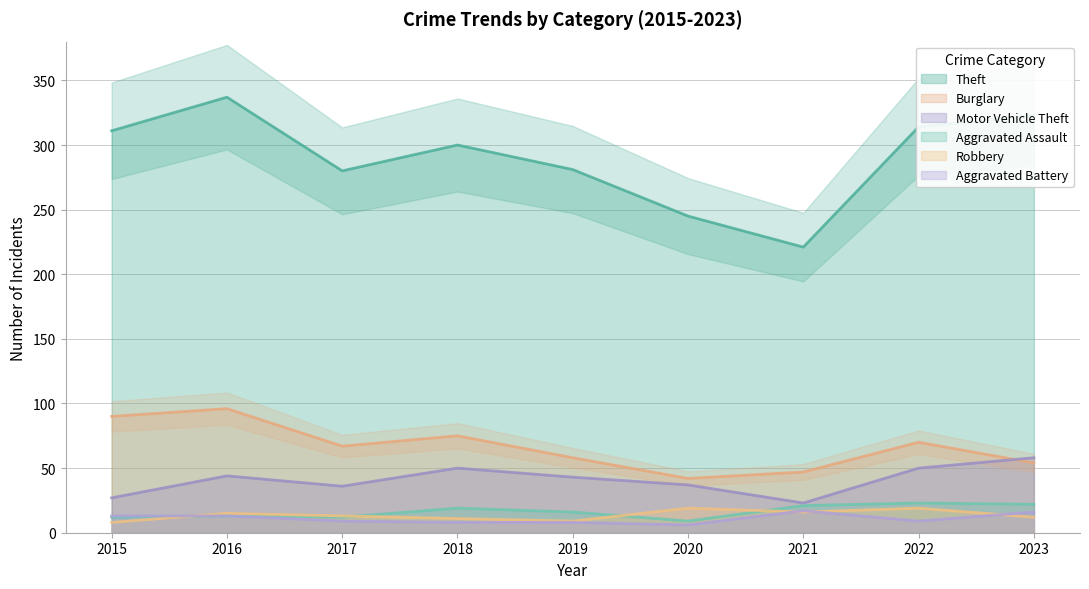

Does the chart display data point markers on the line(s)?

No